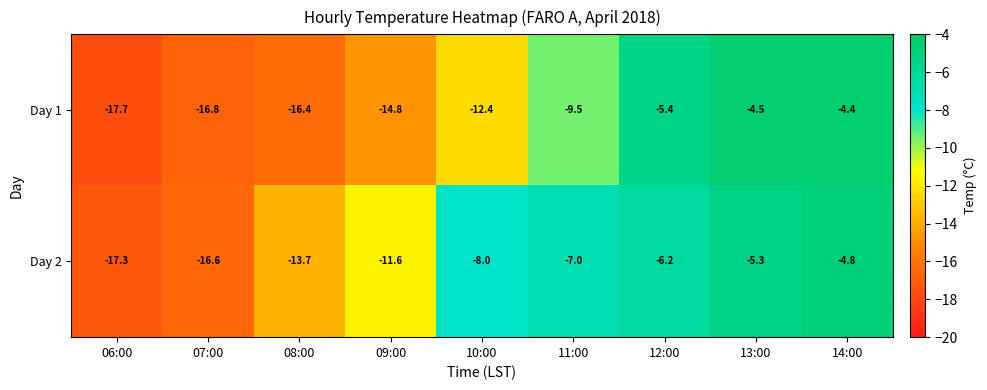

Which series has the widest spread of values?

Day 1